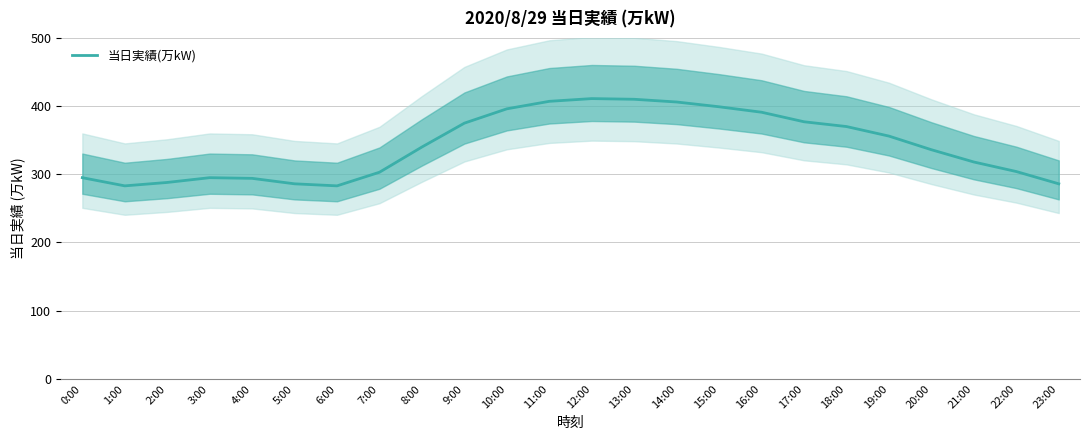

Which label corresponds to the largest value in the chart?

12:00